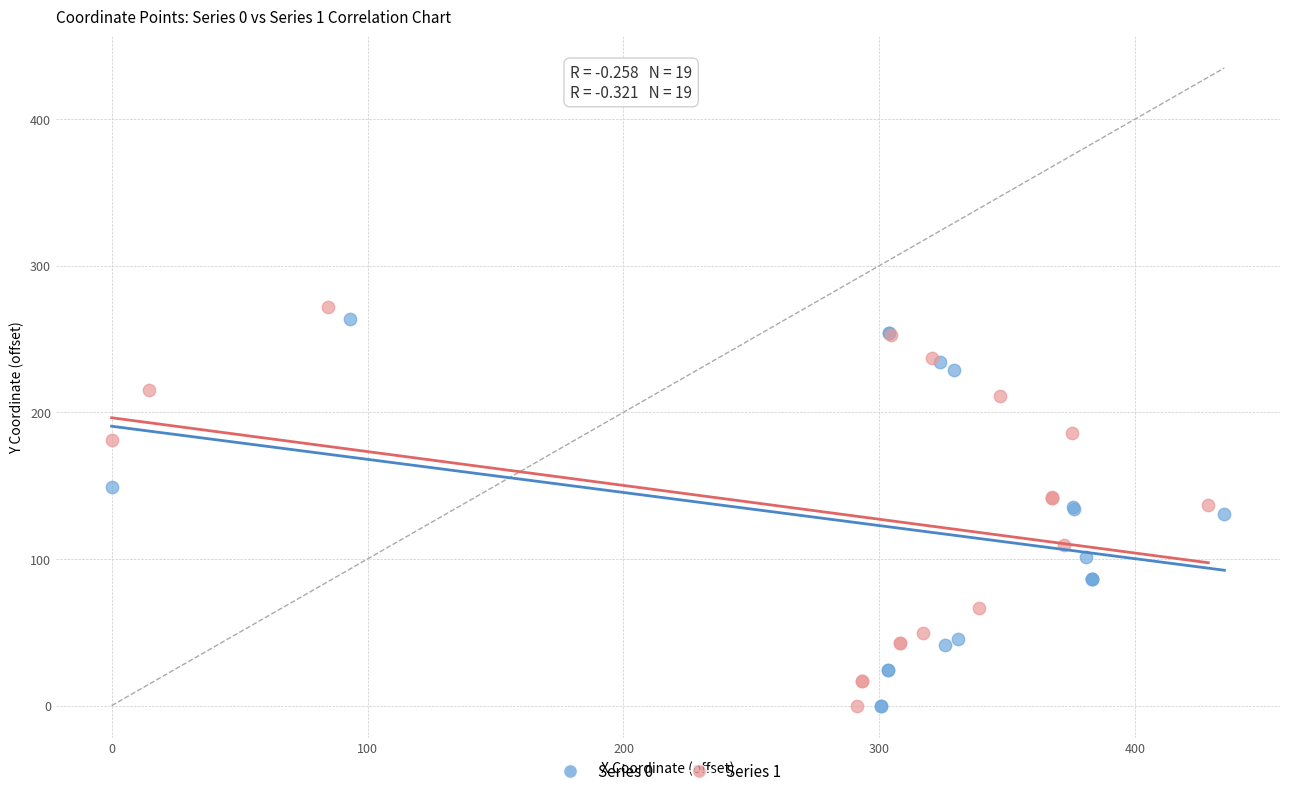

Which series reaches the maximum Y coordinate?

Series 1